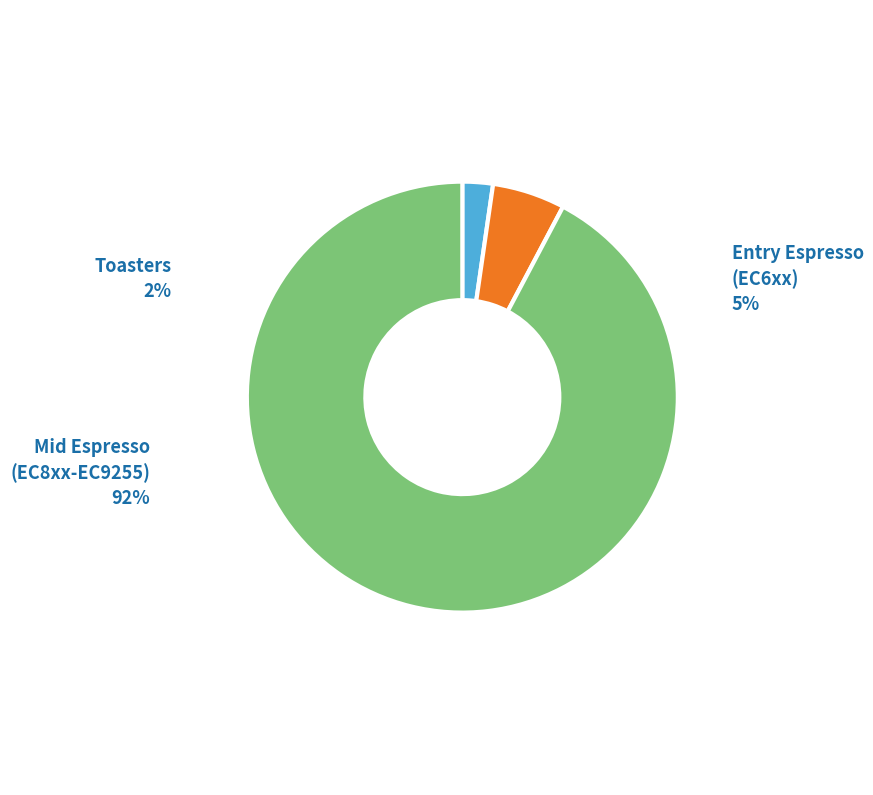

Does any single category account for the majority?

Yes